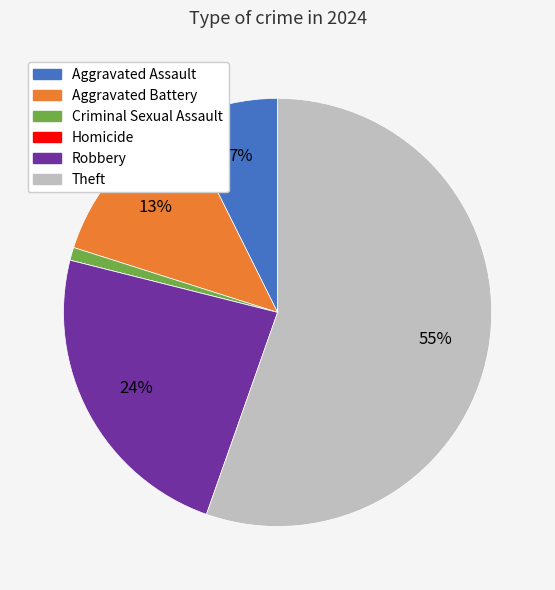

Is Aggravated Assault the majority of the pie?

No